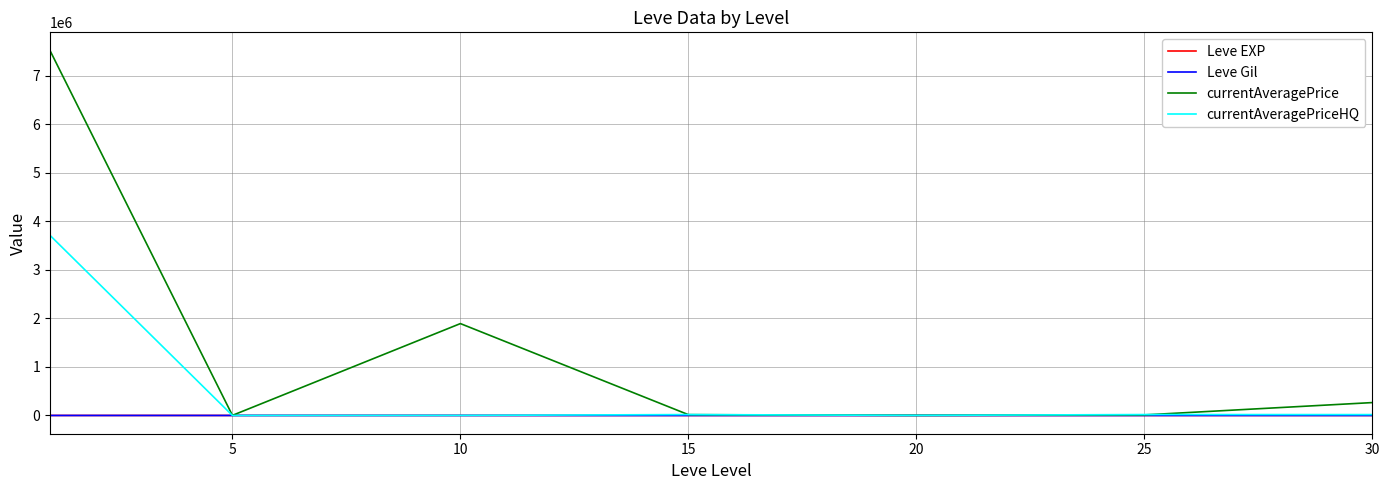

After their last crossing, which series has the higher values: currentAveragePriceHQ or currentAveragePrice?

currentAveragePrice